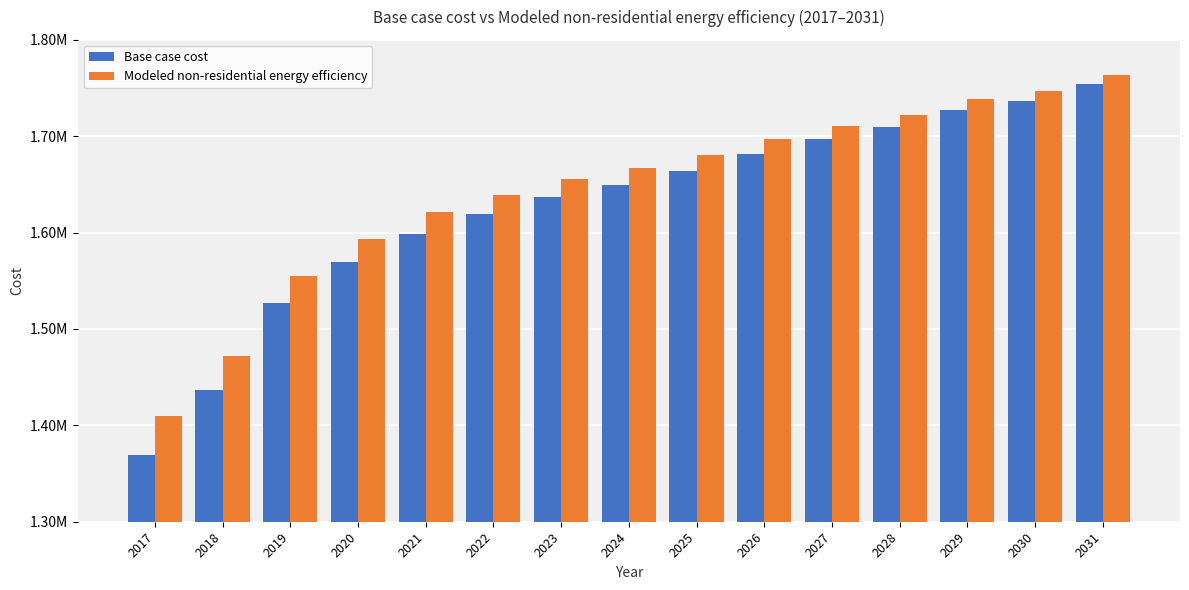

What is the value of the Modeled non-residential energy efficiency bar at the 1st from the left?

1409924.4